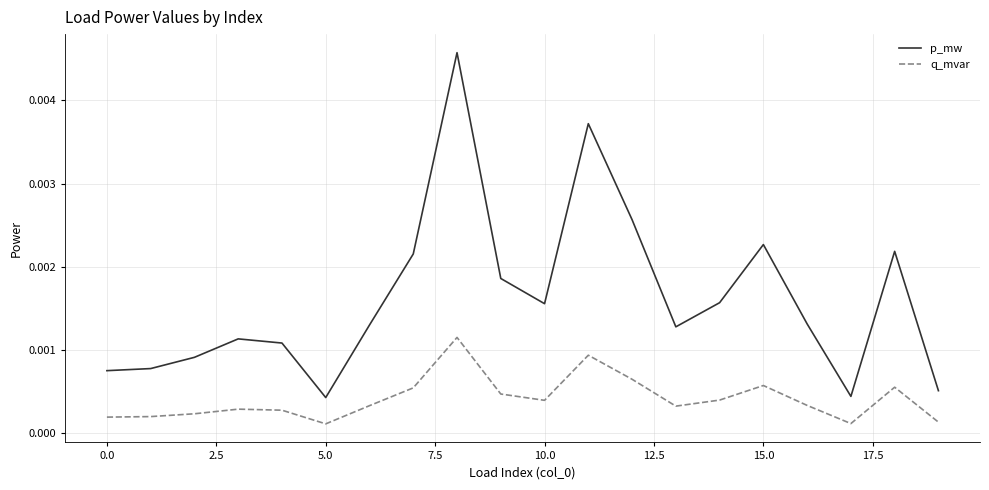

Rank the series by their maximum value, from highest to lowest.

p_mw, q_mvar